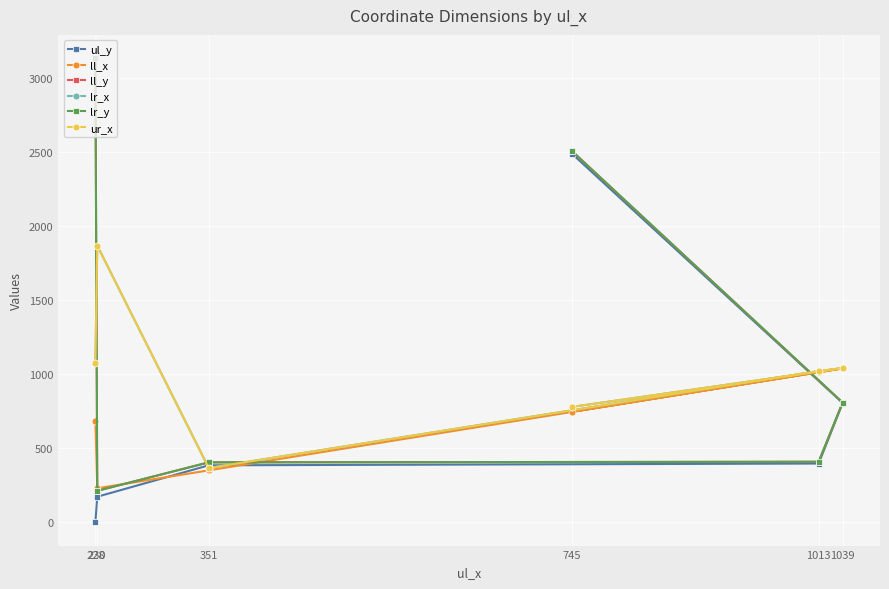

Rank the categories by ul_y value from lowest to highest.

228, 230, 351, 1013, 1039, 745